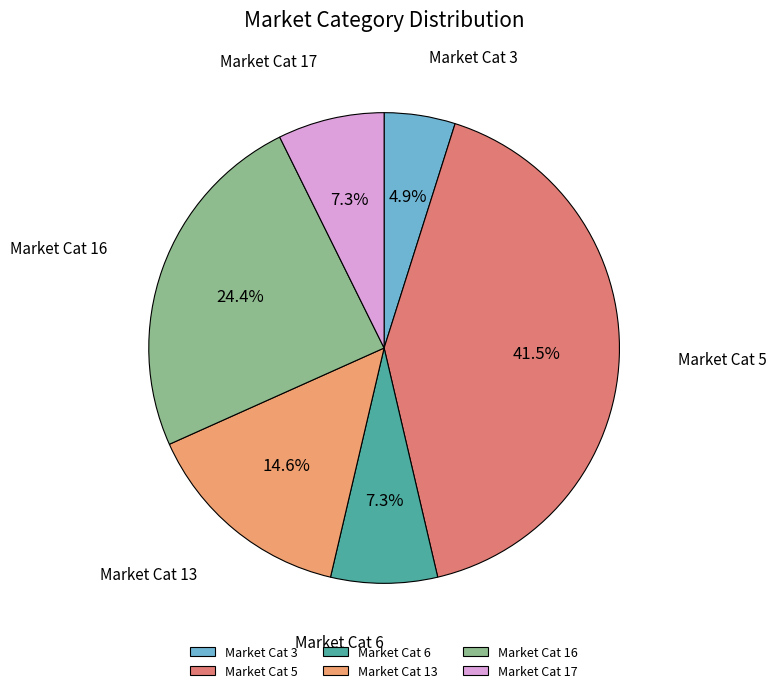

Count the number of slices in the pie.

6